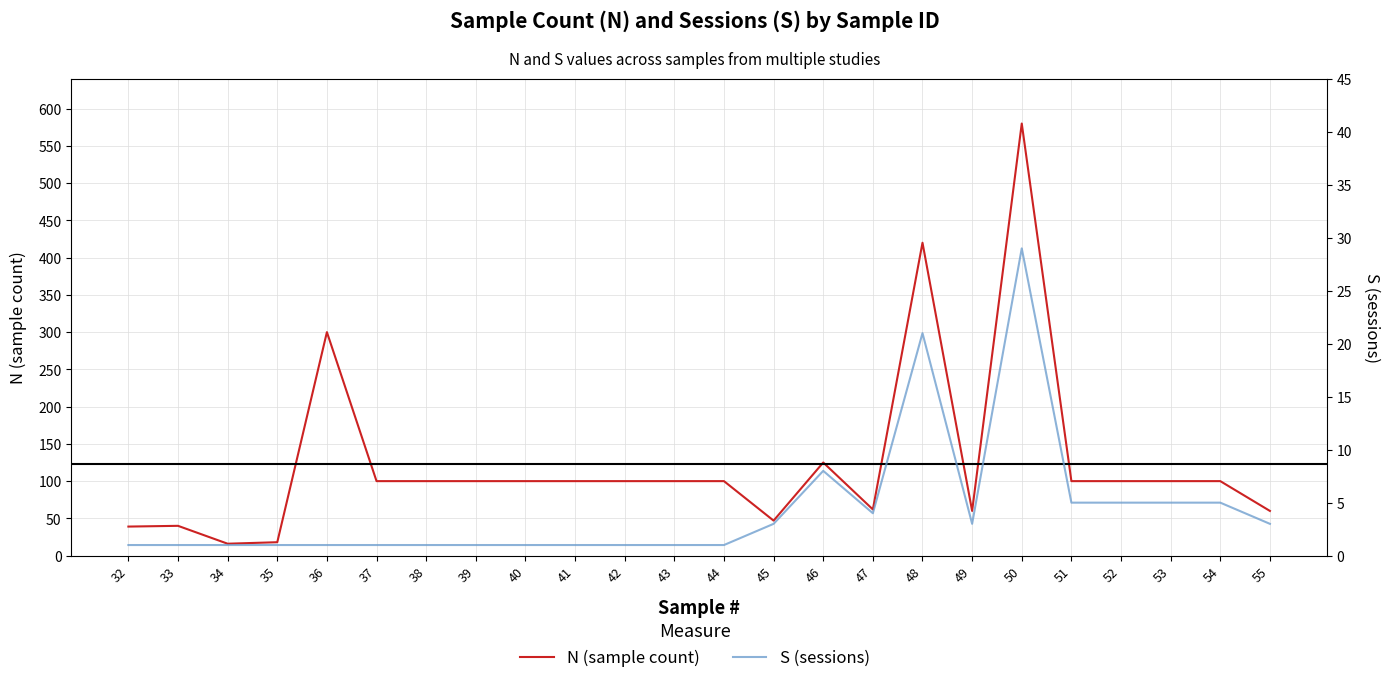

At 54, list the series in order from smallest to largest.

S (sessions), N (sample count)